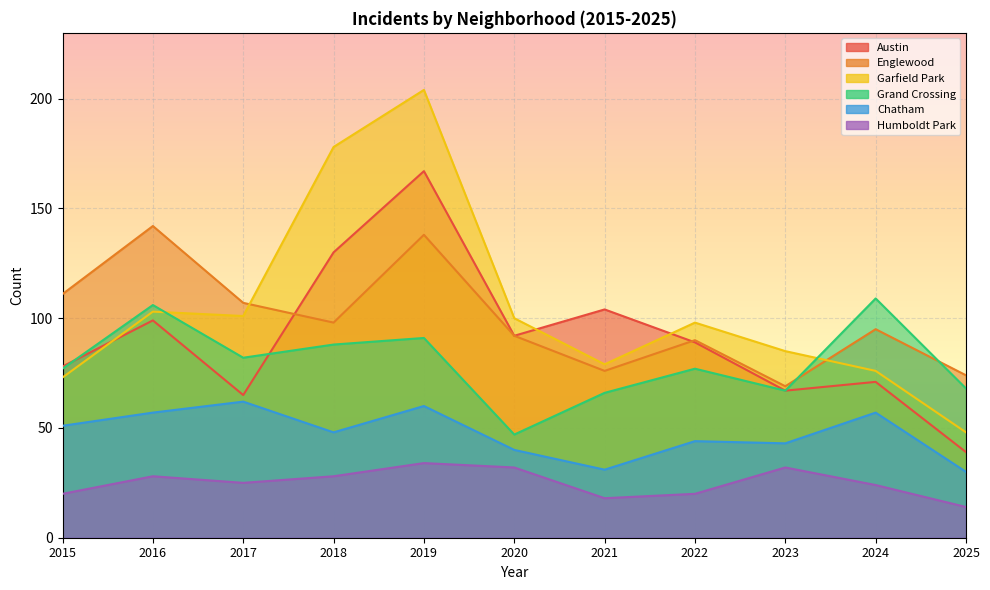

Which has a higher value, 2022 or 2018?

2018